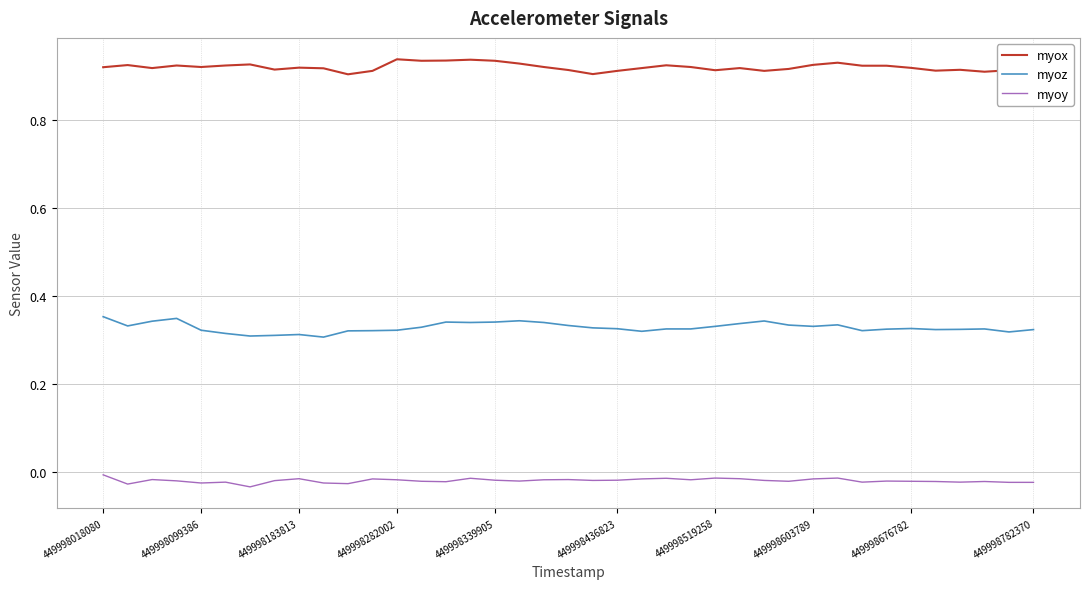

Which series has the largest range (max minus min)?

myoz